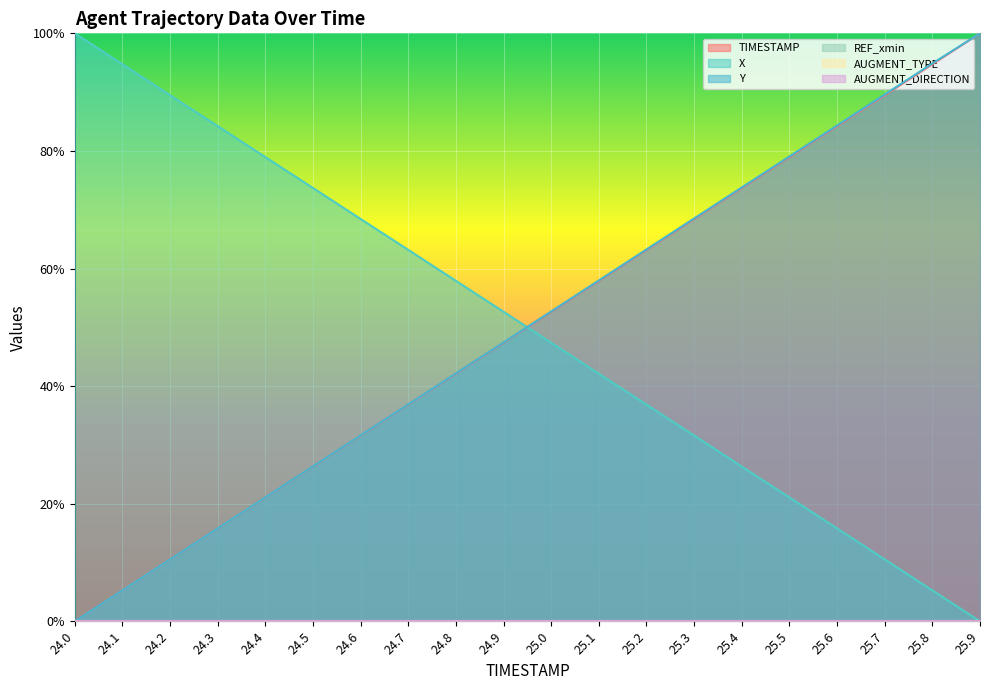

What is the difference between the maximum and minimum values in the X series?

1.0